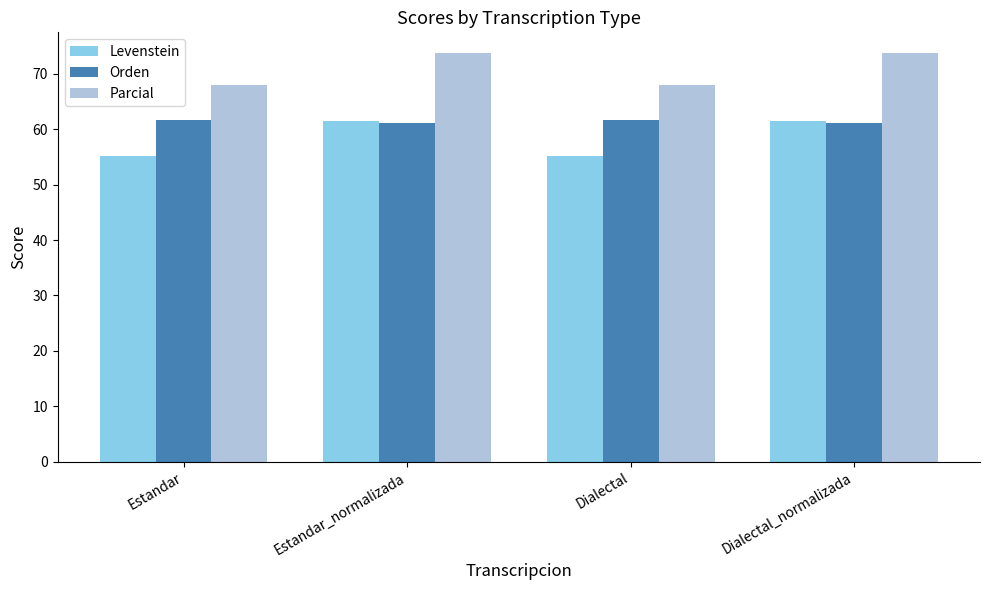

What are all the series names shown in the legend?

Levenstein, Orden, Parcial